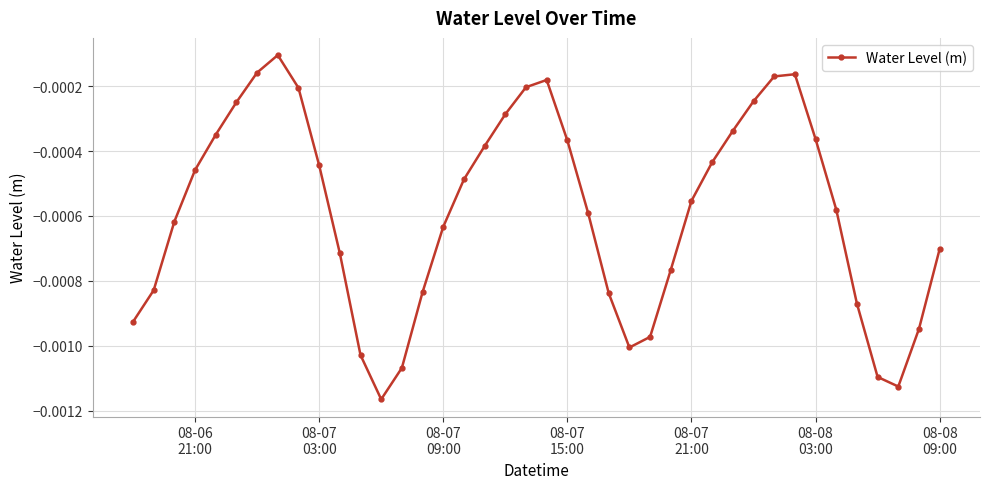

How many points are lower than both their immediate neighbors (excluding endpoints)?

3